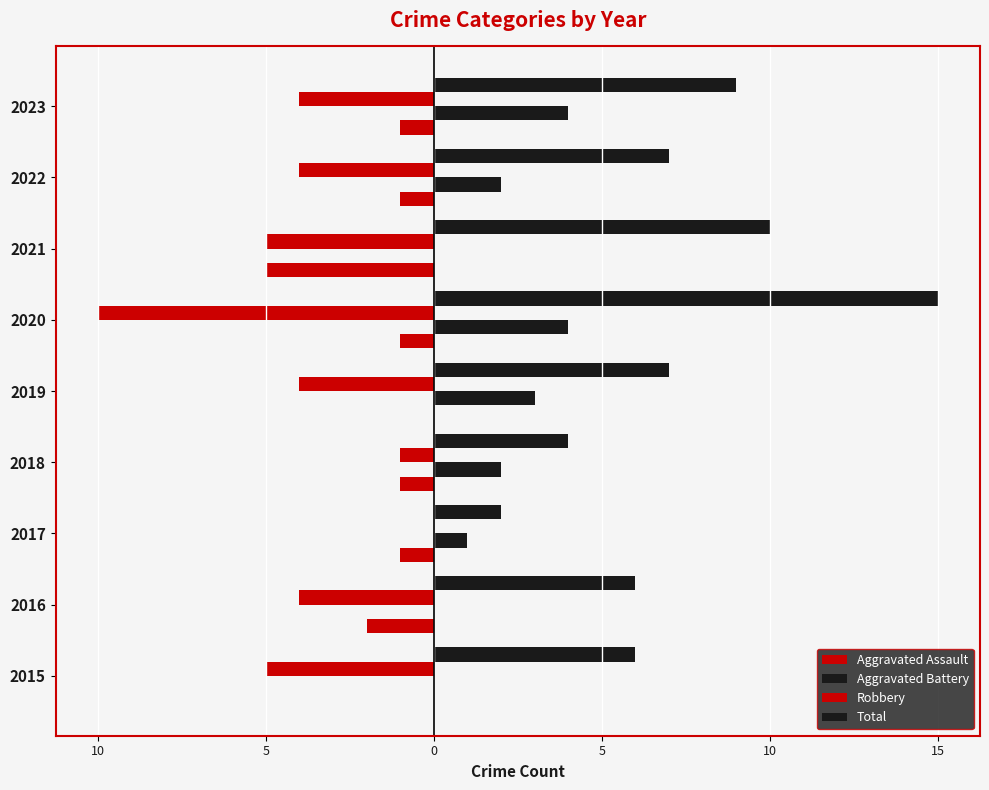

How many bars are there in total?

36